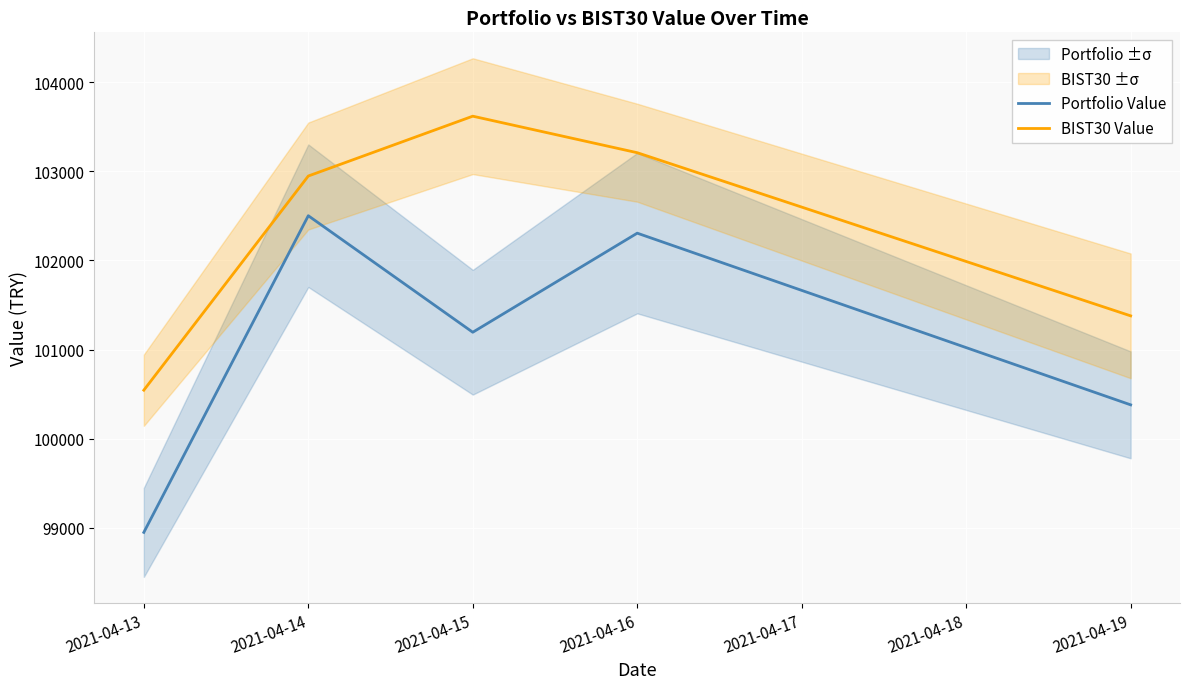

Which series has the largest total across all categories?

BIST30 Value